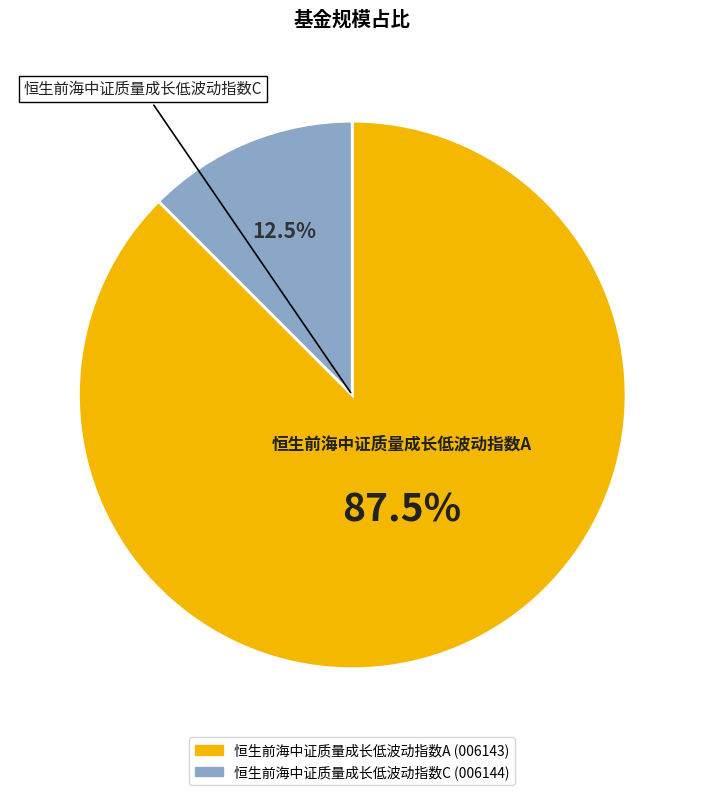

Which slice is the smallest?

恒生前海中证质量成长低波动指数C